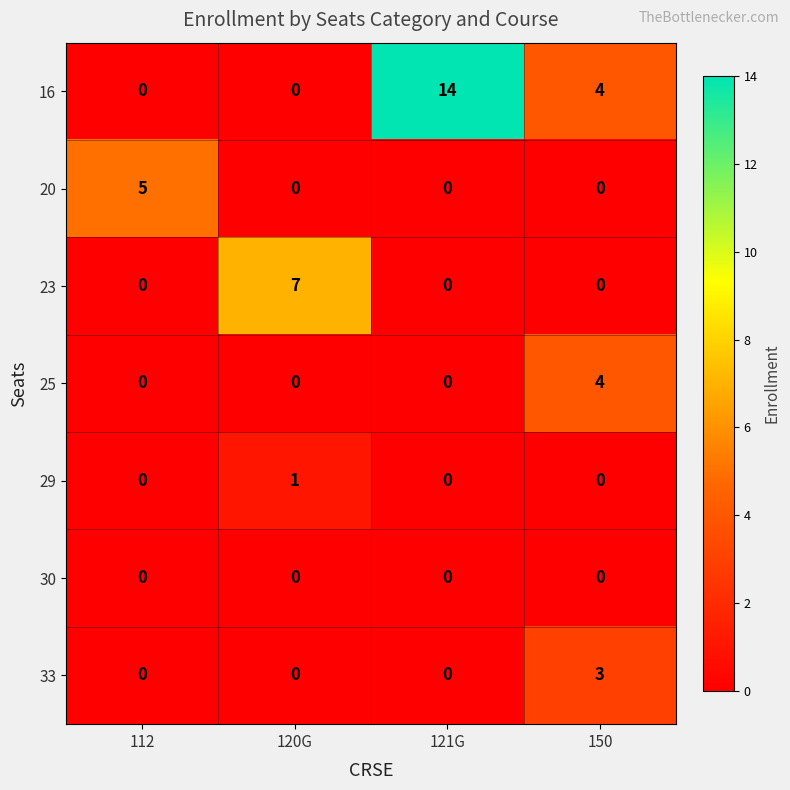

At which category does the chart reach its peak across all series?

121G